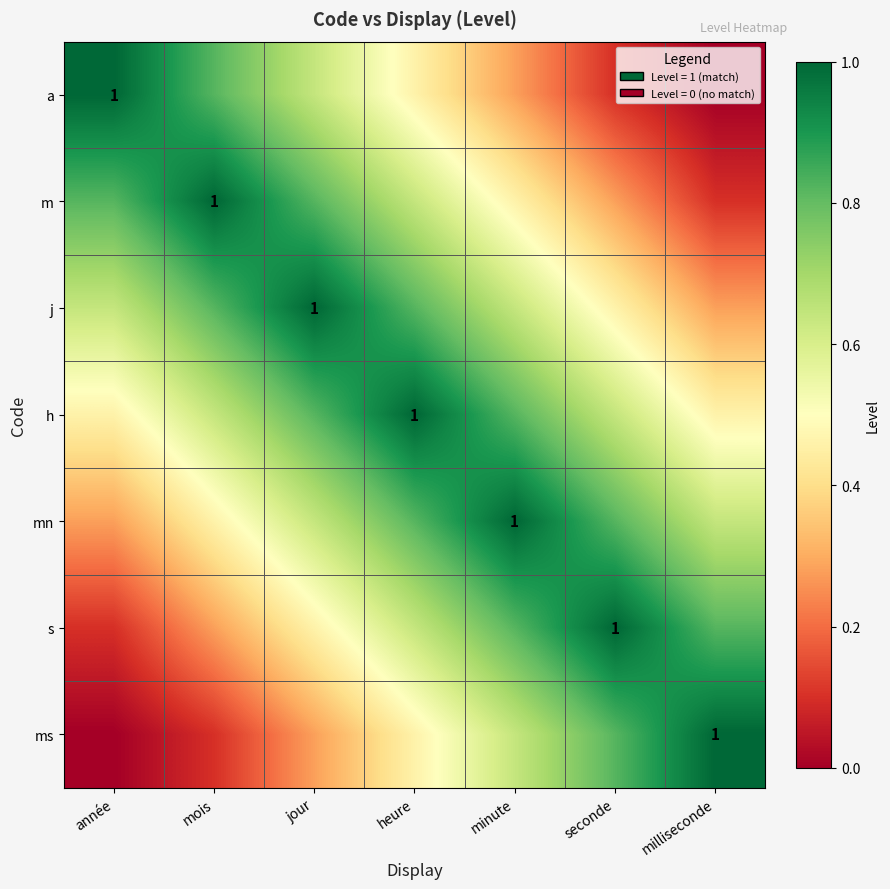

List the labels in order of ms value, smallest first.

année, mois, jour, heure, minute, seconde, milliseconde